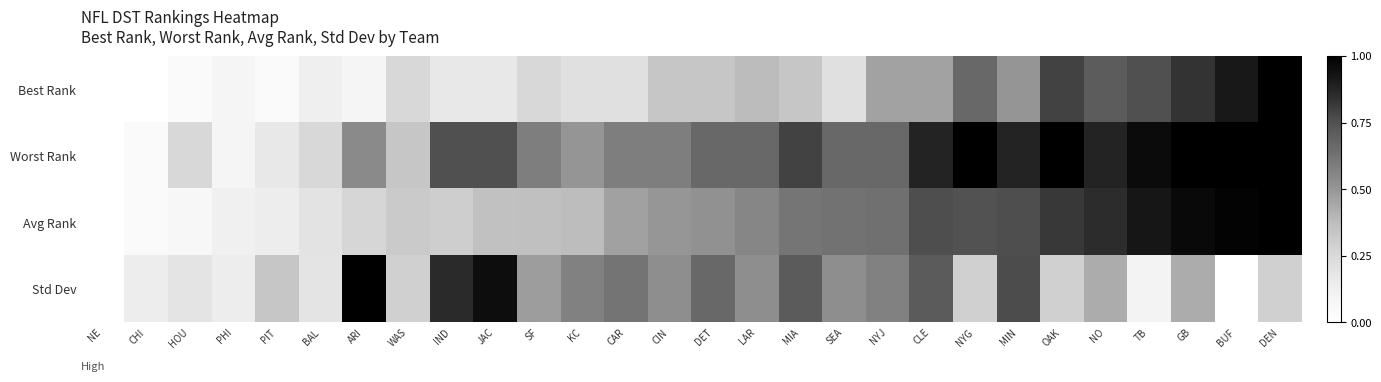

Reading right to left, what are all the values shown in this chart?

Best Rank: DEN=1.0	BUF=0.9	GB=0.8	TB=0.8	NO=0.7	OAK=0.8	MIN=0.5	NYG=0.7	CLE=0.5	NYJ=0.5	SEA=0.2	MIA=0.3	LAR=0.4	DET=0.3	CIN=0.3	CAR=0.2	KC=0.2	SF=0.2	JAC=0.2	IND=0.2	WAS=0.2	ARI=0.1	BAL=0.1	PIT=0.0	PHI=0.1	HOU=0.0	CHI=0.0	NE=0.0
Worst Rank: DEN=1.0	BUF=1.0	GB=1.0	TB=1.0	NO=0.9	OAK=1.0	MIN=0.9	NYG=1.0	CLE=0.9	NYJ=0.7	SEA=0.7	MIA=0.8	LAR=0.7	DET=0.7	CIN=0.6	CAR=0.6	KC=0.5	SF=0.6	JAC=0.8	IND=0.8	WAS=0.3	ARI=0.5	BAL=0.2	PIT=0.2	PHI=0.1	HOU=0.2	CHI=0.0	NE=0.0
Avg Rank: DEN=1.0	BUF=1.0	GB=1.0	TB=0.9	NO=0.9	OAK=0.8	MIN=0.8	NYG=0.7	CLE=0.8	NYJ=0.6	SEA=0.6	MIA=0.6	LAR=0.6	DET=0.5	CIN=0.5	CAR=0.5	KC=0.4	SF=0.4	JAC=0.4	IND=0.3	WAS=0.3	ARI=0.3	BAL=0.2	PIT=0.1	PHI=0.1	HOU=0.1	CHI=0.0	NE=0.0
Std Dev: DEN=0.3	BUF=0.0	GB=0.4	TB=0.1	NO=0.4	OAK=0.3	MIN=0.8	NYG=0.3	CLE=0.7	NYJ=0.6	SEA=0.5	MIA=0.7	LAR=0.5	DET=0.7	CIN=0.5	CAR=0.6	KC=0.6	SF=0.5	JAC=1.0	IND=0.9	WAS=0.3	ARI=1.0	BAL=0.2	PIT=0.3	PHI=0.1	HOU=0.2	CHI=0.1	NE=0.0